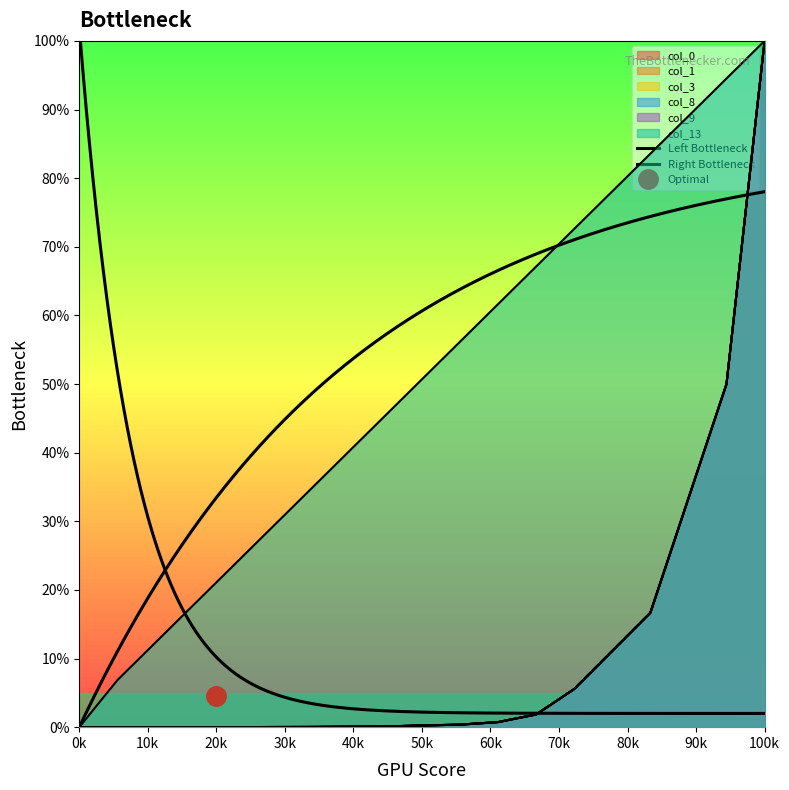

Rank the series at 0k from lowest to highest value.

col_0, col_1, col_3, col_8, col_9, col_13